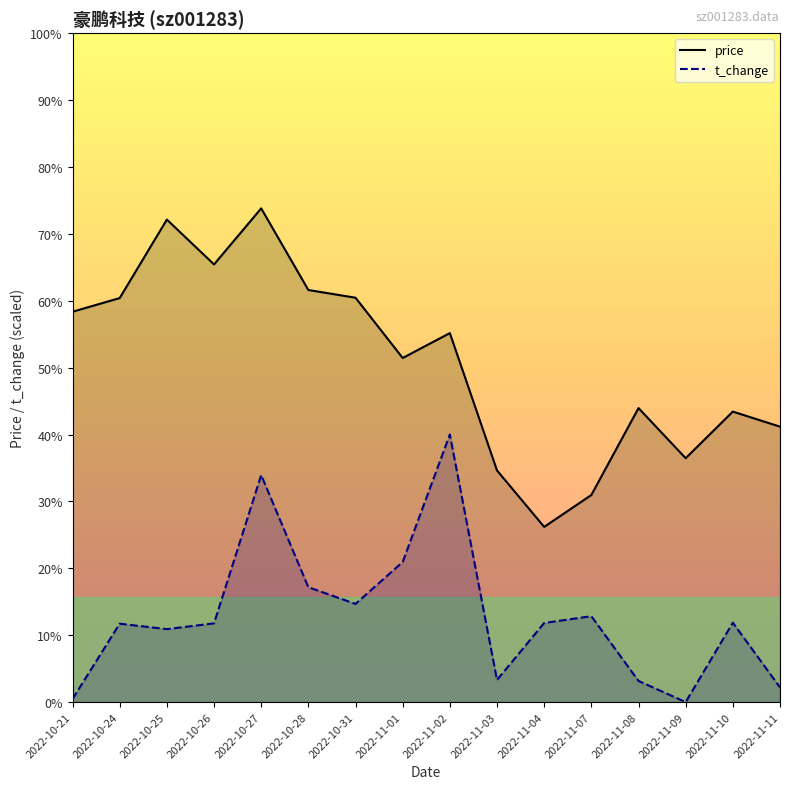

True or false: price and t_change intersect in this chart.

False